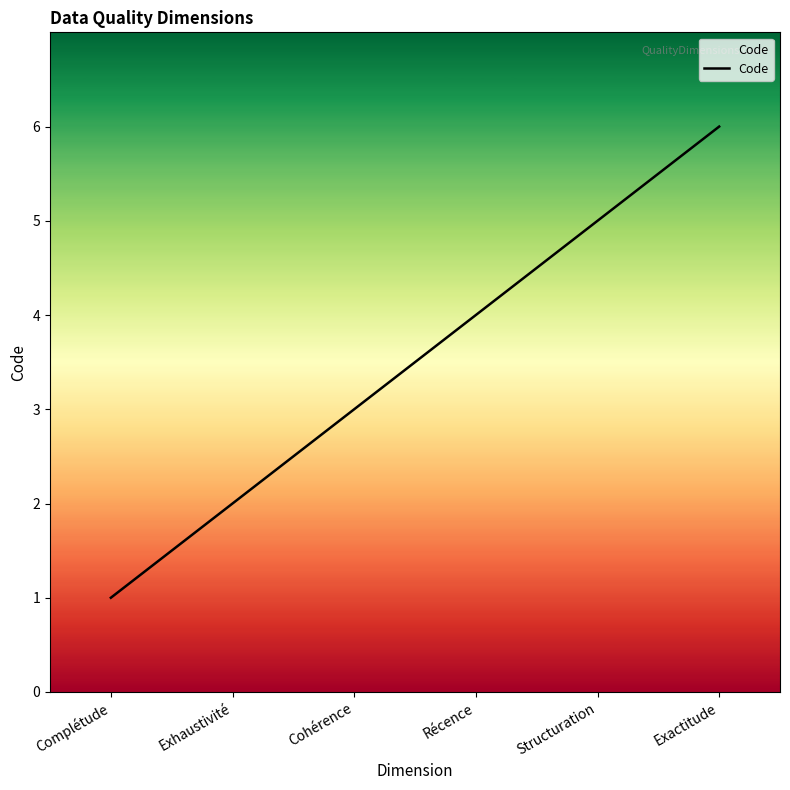

How many lines are shown in the chart?

1